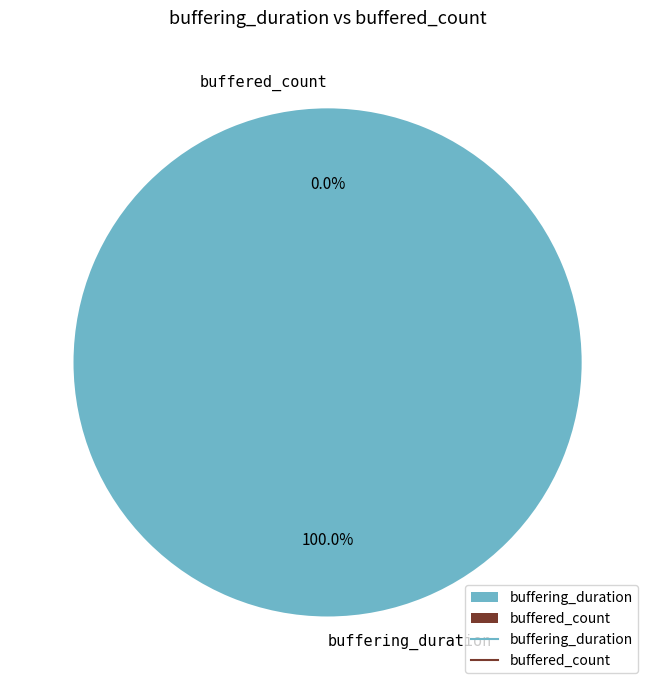

To the nearest percent, what is the combined percentage of buffering_duration and buffered_count?

100%